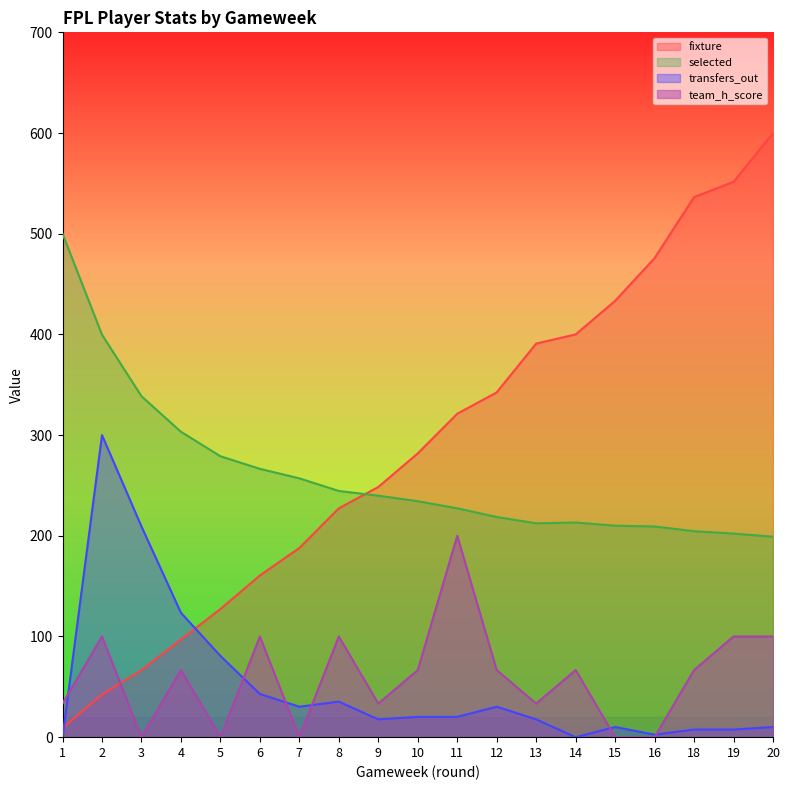

Rank the series at 19 from lowest to highest value.

transfers_out, team_h_score, selected, fixture